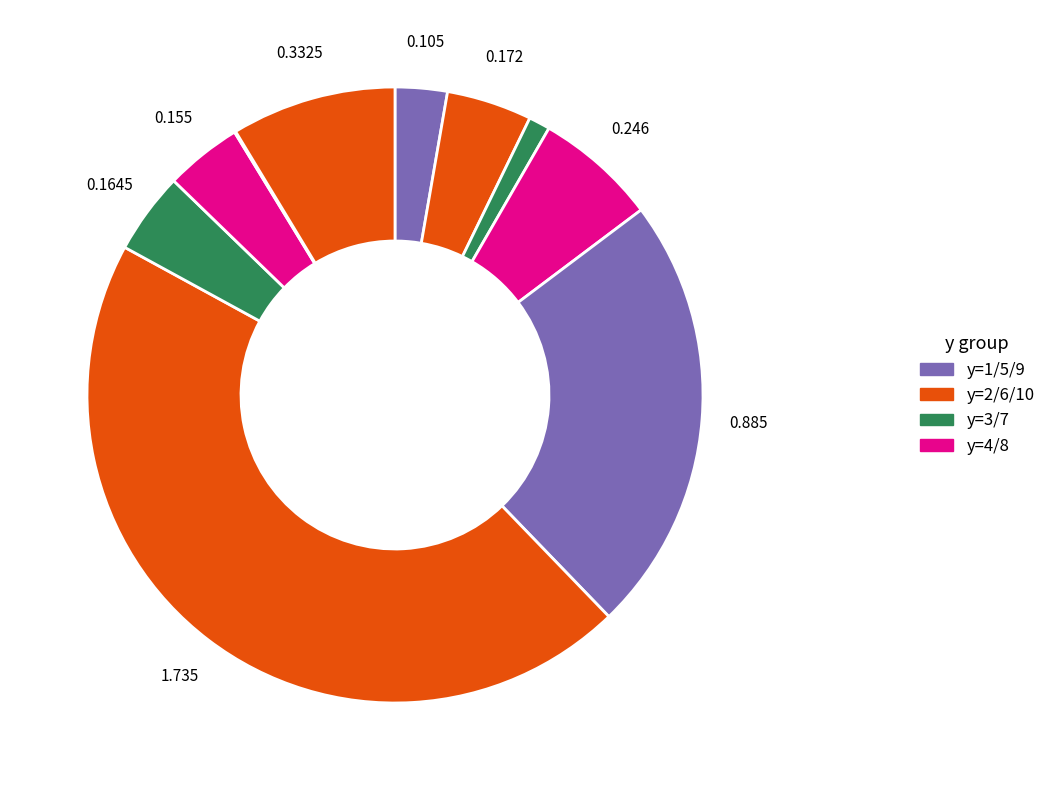

Count the number of slices in the pie.

10